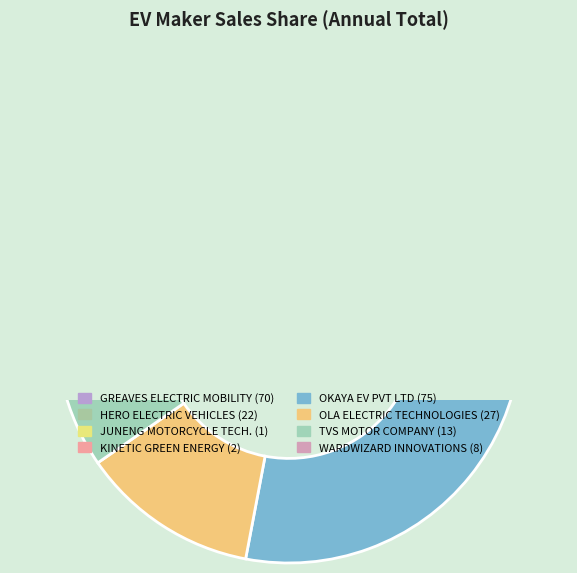

True or false: KINETIC GREEN ENERGY accounts for 1% of the total.

True